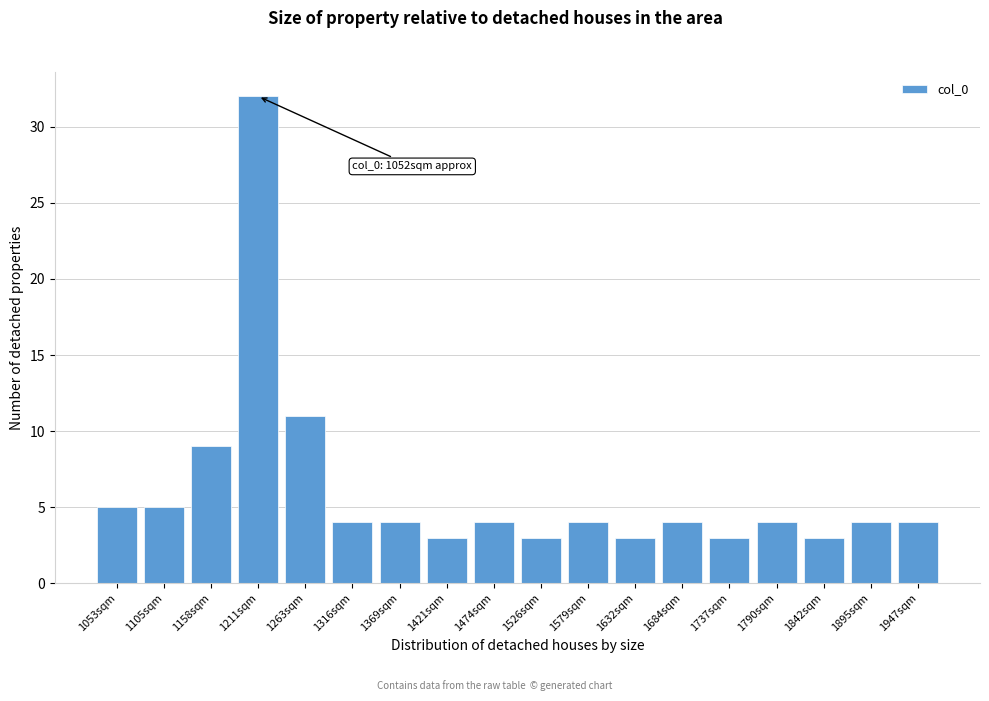

Reading right to left, transcribe all the data shown in this chart.

1947sqm=4	1895sqm=4	1842sqm=3	1790sqm=4	1737sqm=3	1684sqm=4	1632sqm=3	1579sqm=4	1526sqm=3	1474sqm=4	1421sqm=3	1369sqm=4	1316sqm=4	1263sqm=11	1211sqm=32	1158sqm=9	1105sqm=5	1053sqm=5